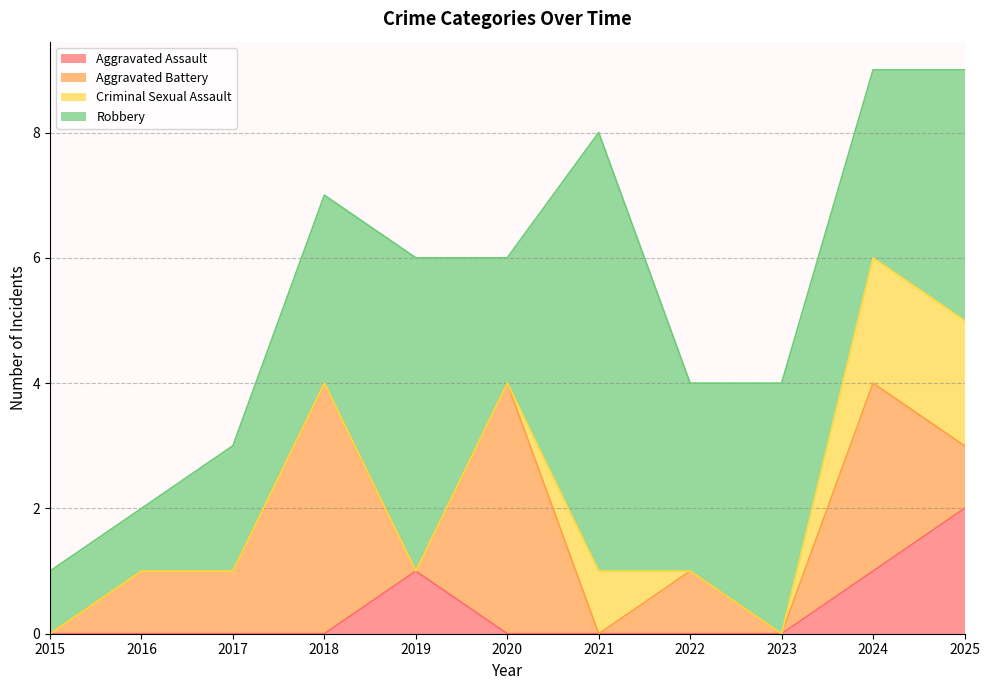

How many values in Aggravated Assault are above zero?

3